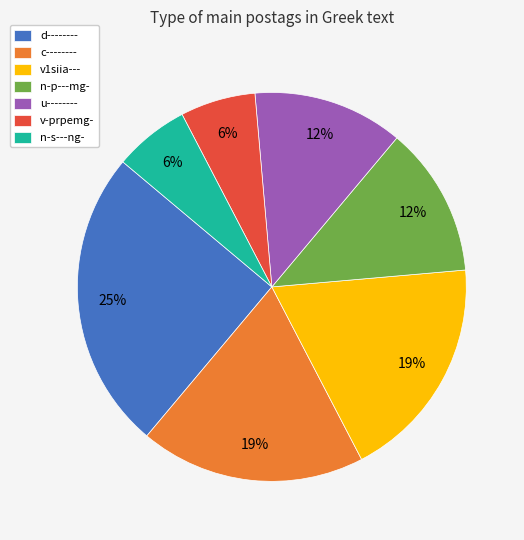

Does any single category account for the majority?

No